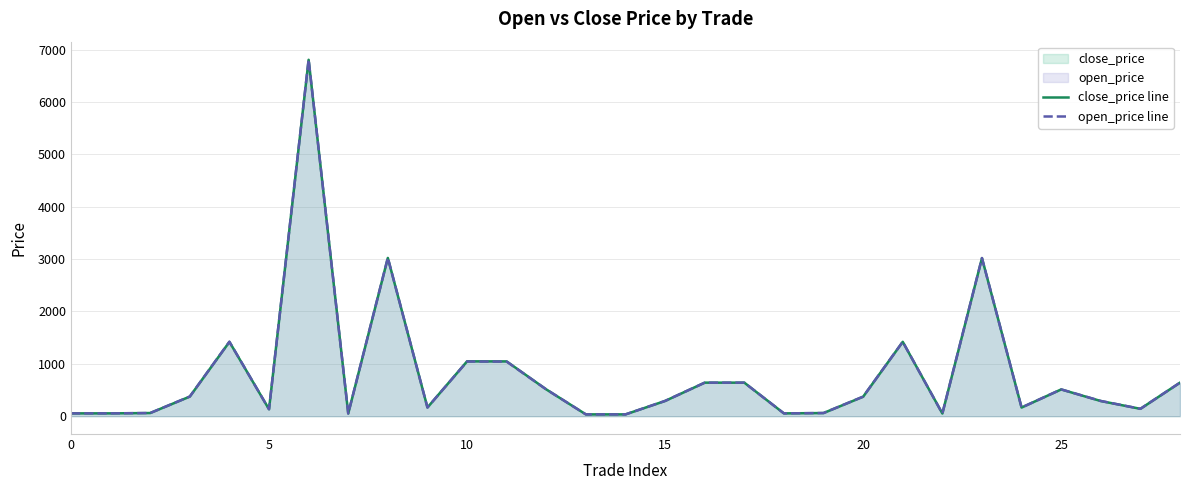

What is the highest value of the close_price line series?

6804.5